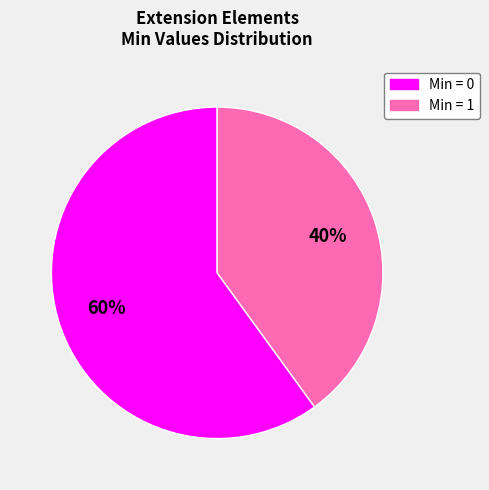

To the nearest percent, what is the difference between the largest and smallest slice percentages?

20%